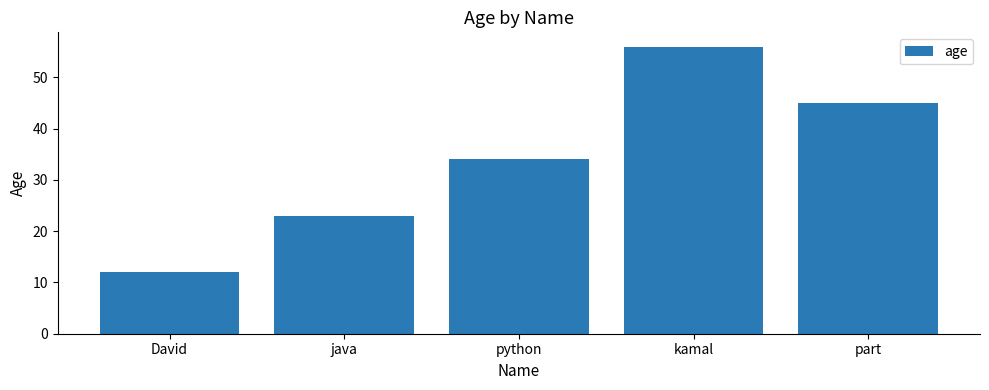

What is the difference between the second highest and second lowest values?

22